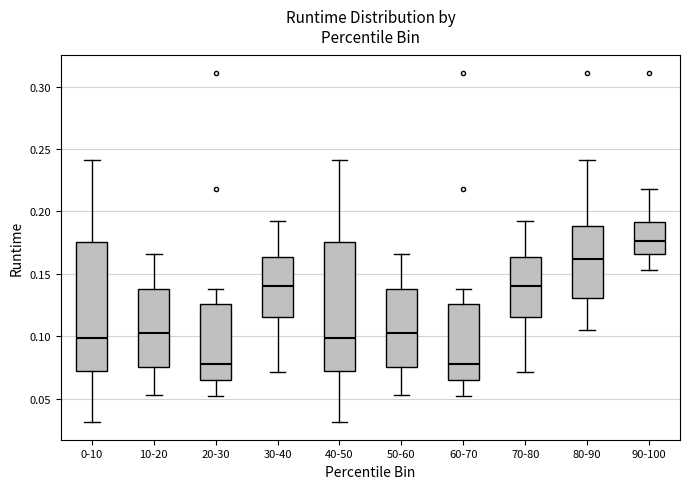

Reading left to right, transcribe this box plot: for each box, give where its median line is, the range the box spans, and where its two whiskers end, as read against the y-axis. The values are not printed on the chart, so give them approximately, as read against the axis.

0-10: median 0.100, box 0.070 to 0.175, whiskers 0.030 to 0.240
10-20: median 0.105, box 0.075 to 0.140, whiskers 0.055 to 0.165
20-30: median 0.080, box 0.065 to 0.125, whiskers 0.050 to 0.140
30-40: median 0.140, box 0.115 to 0.165, whiskers 0.070 to 0.190
40-50: median 0.100, box 0.070 to 0.175, whiskers 0.030 to 0.240
50-60: median 0.105, box 0.075 to 0.140, whiskers 0.055 to 0.165
60-70: median 0.080, box 0.065 to 0.125, whiskers 0.050 to 0.140
70-80: median 0.140, box 0.115 to 0.165, whiskers 0.070 to 0.190
80-90: median 0.160, box 0.130 to 0.190, whiskers 0.105 to 0.240
90-100: median 0.175, box 0.165 to 0.190, whiskers 0.155 to 0.220